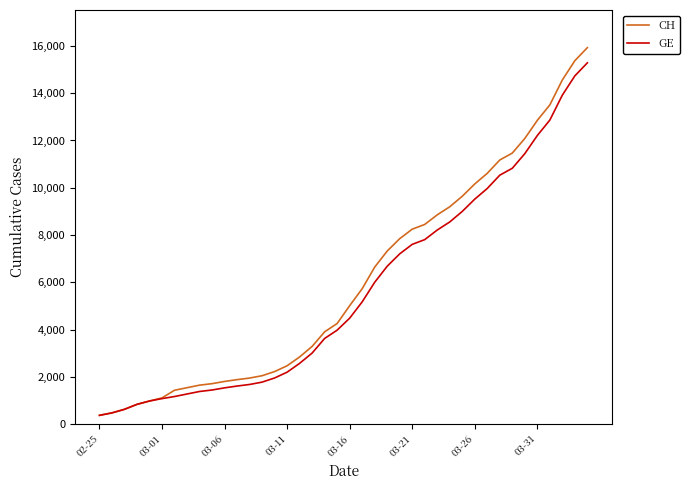

Which series has the widest spread of values?

CH